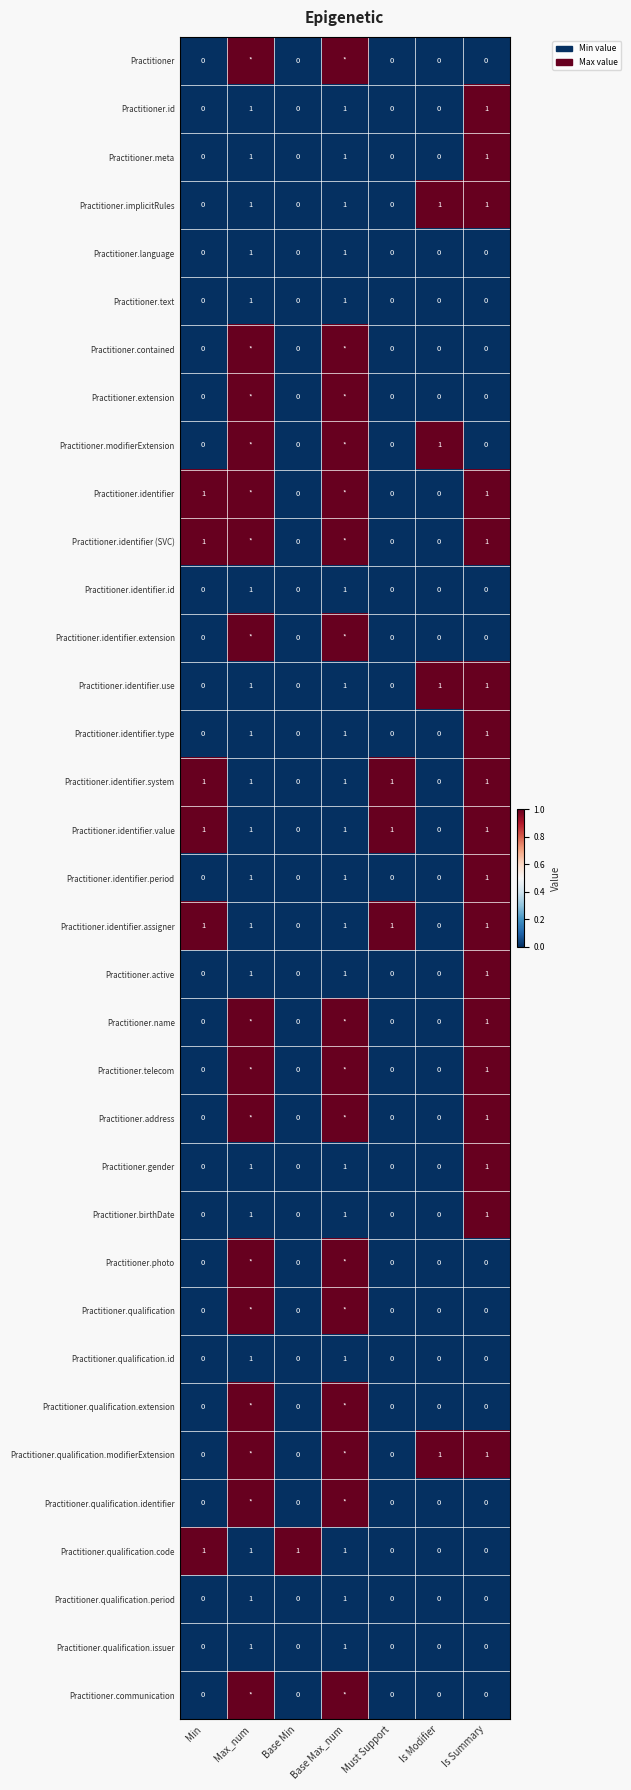

True or false: Practitioner.identifier (SVC) has a value of 1 at Is Summary.

True